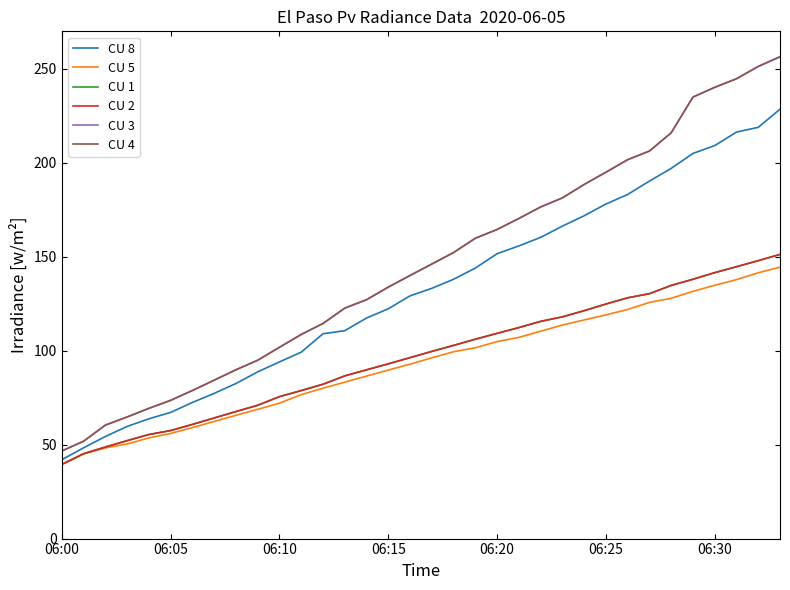

At which category is the sum across all series the highest?

33